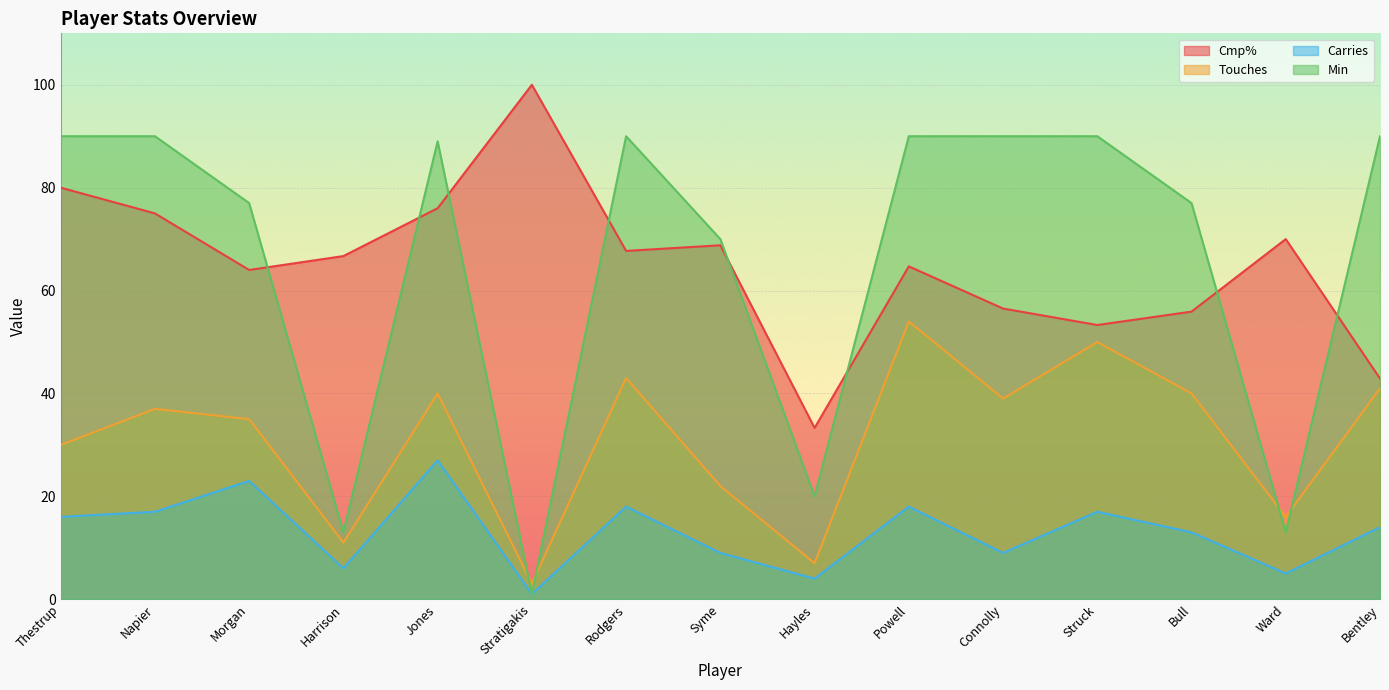

What is the difference between the highest and lowest values at Struck?

73.0